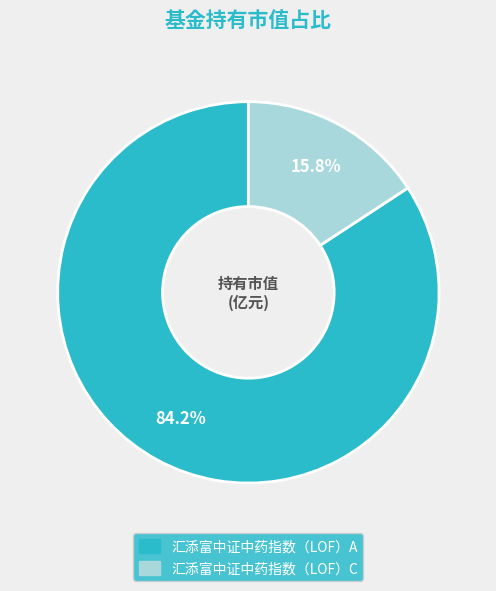

Between 汇添富中证中药指数（LOF）A and 汇添富中证中药指数（LOF）C, which is larger?

汇添富中证中药指数（LOF）A